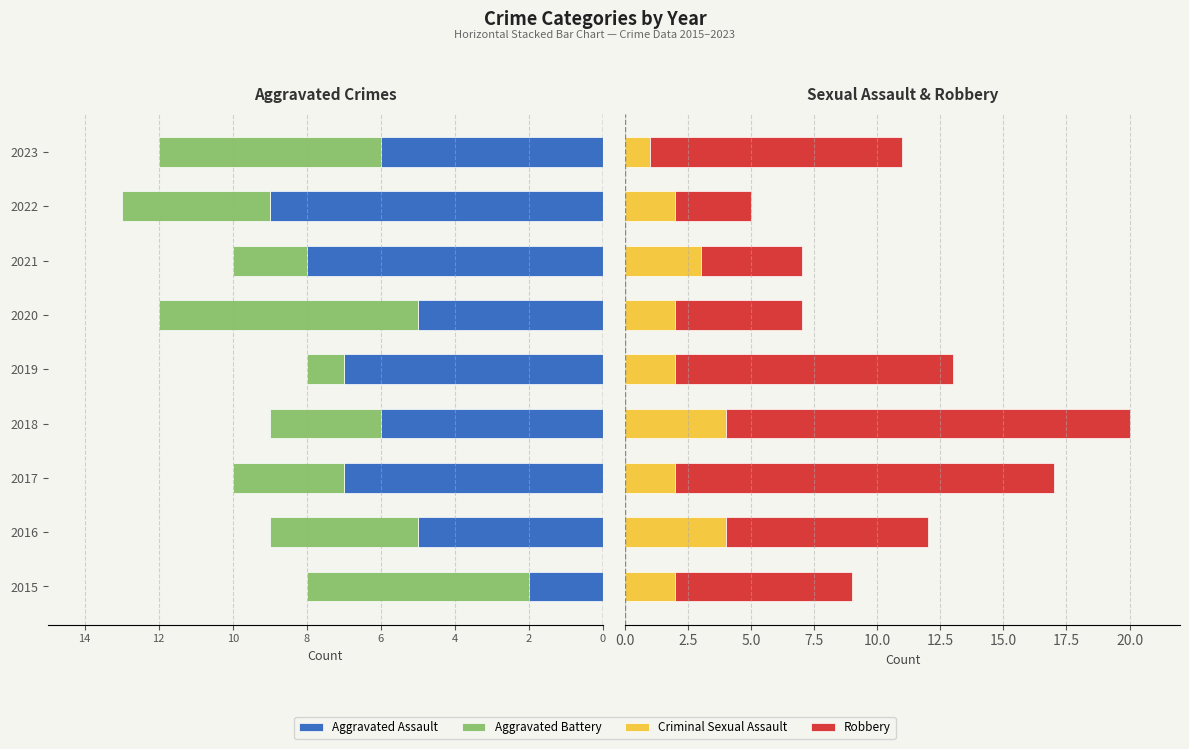

How many Aggravated Assault values are between -7 and -5?

6